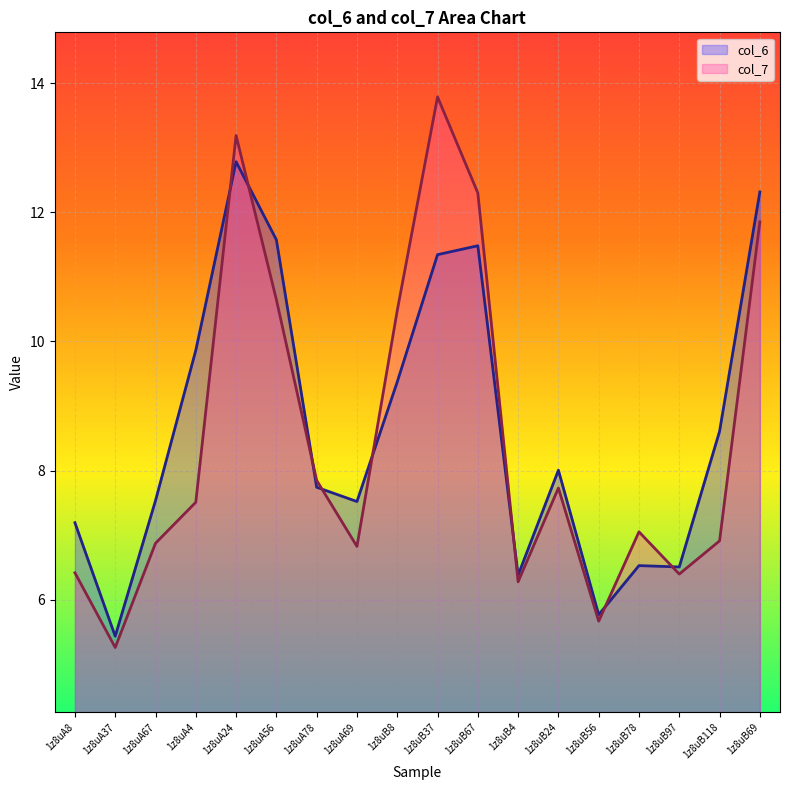

The value of col_6 at 1z8uB67 is 3.6. True or false?

False